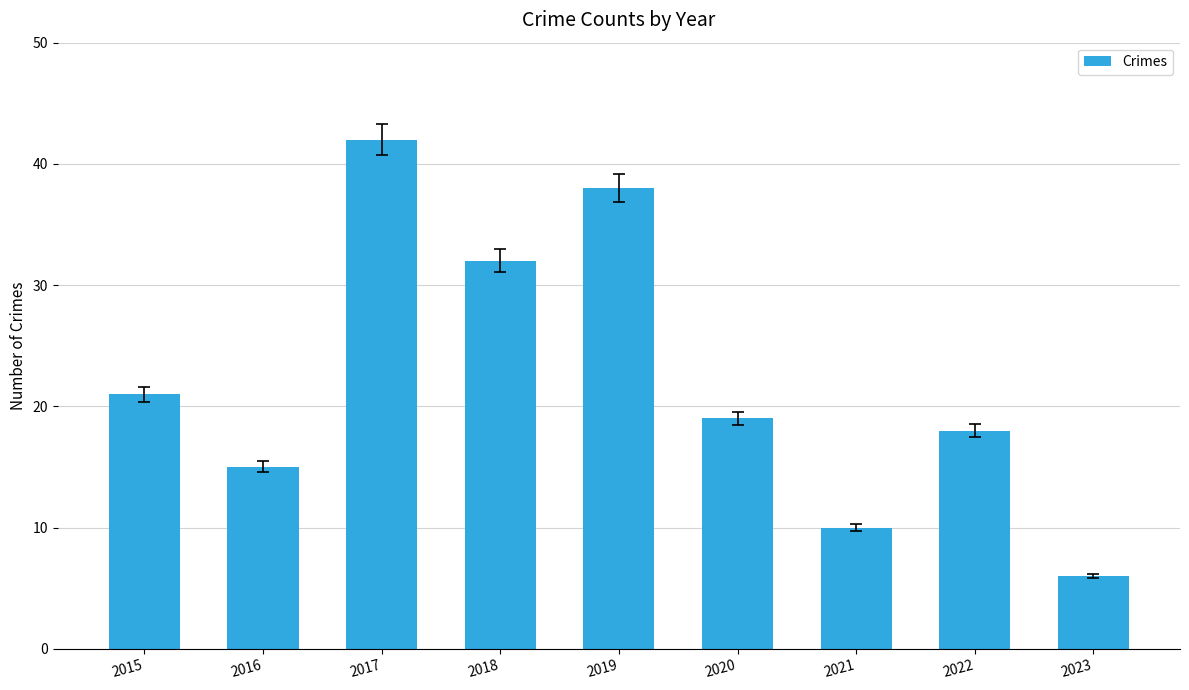

How many bars are there in total?

9